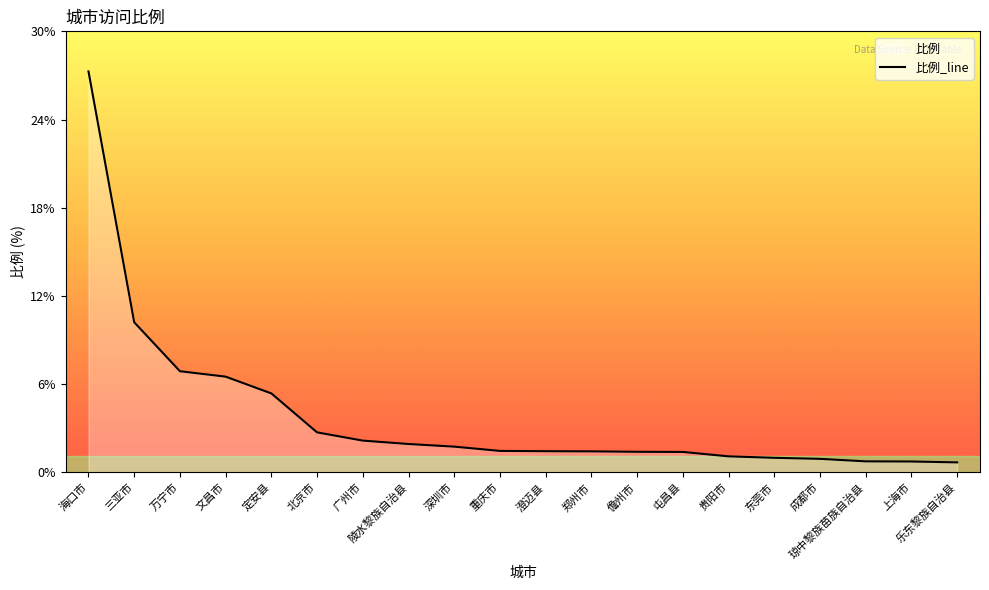

What is the maximum value shown in the chart?

27.3